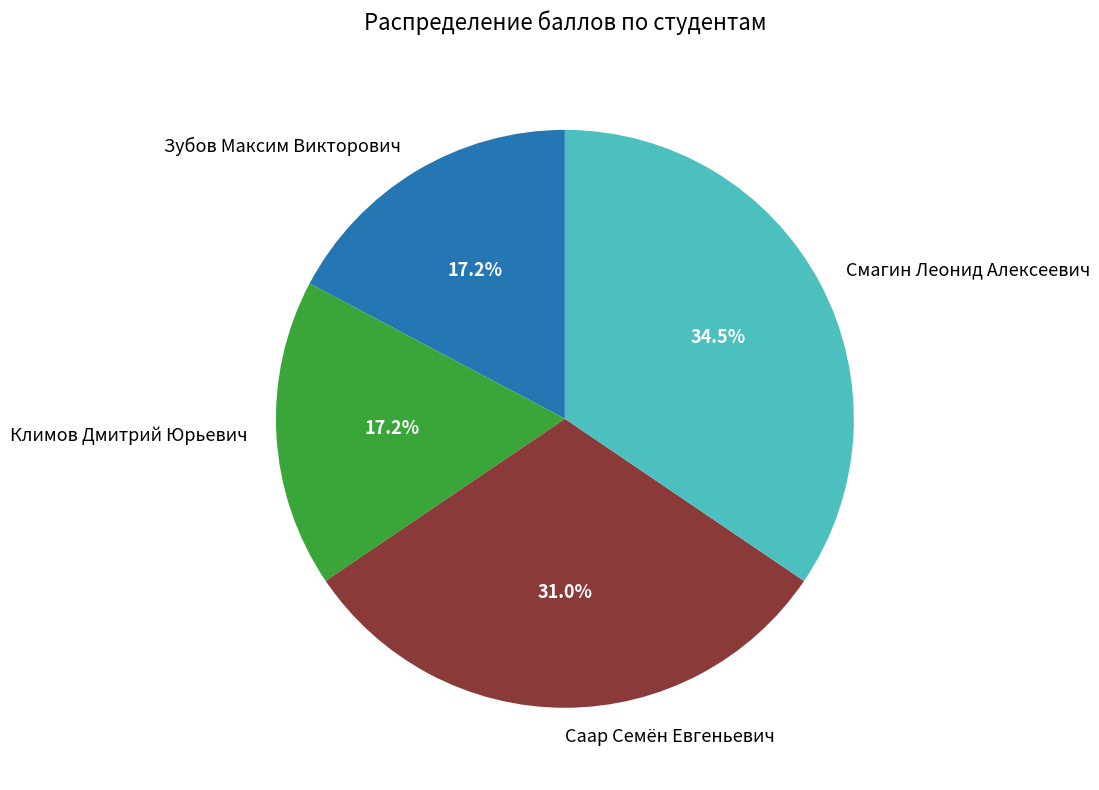

Between Климов Дмитрий Юрьевич and Смагин Леонид Алексеевич, which is larger?

Смагин Леонид Алексеевич